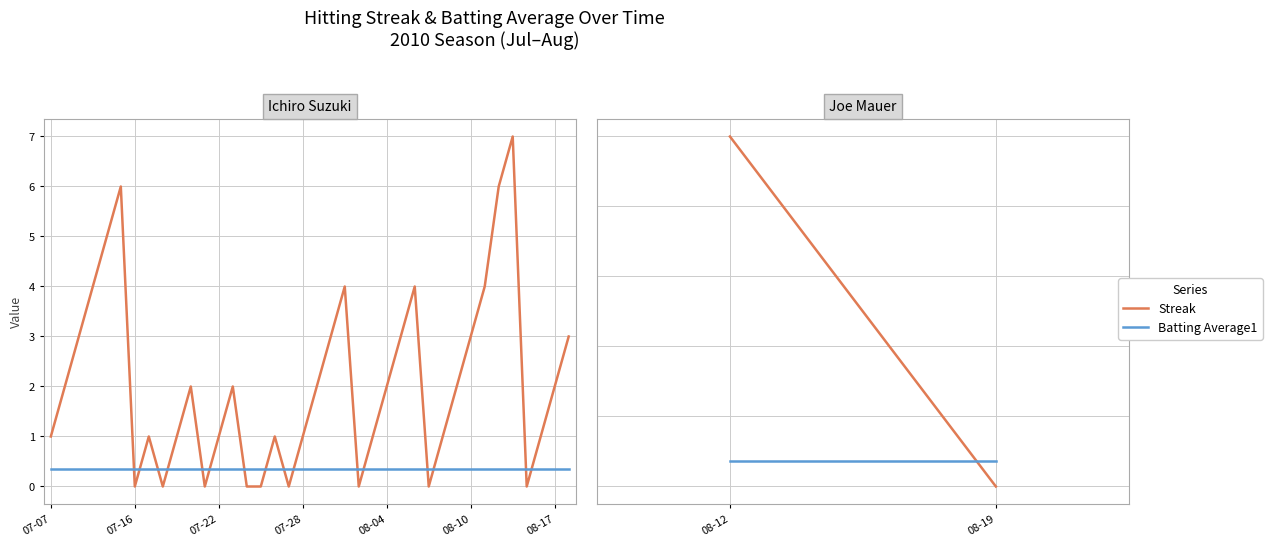

What is the greatest value displayed?

7.0